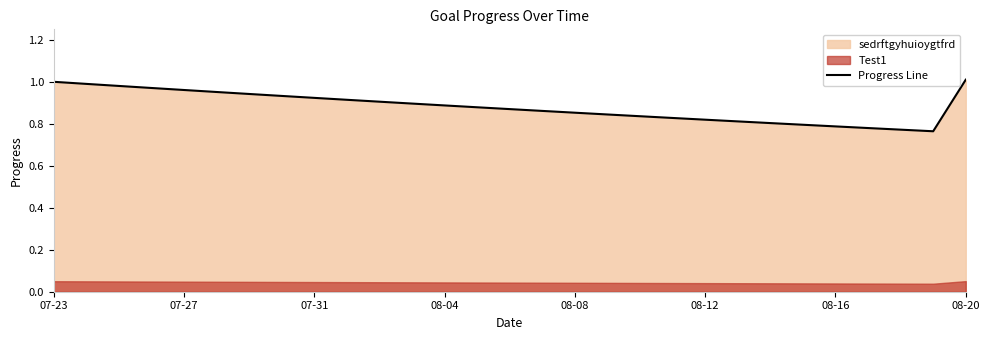

The Progress Line series shows 1.6 at 07-27. True or false?

False